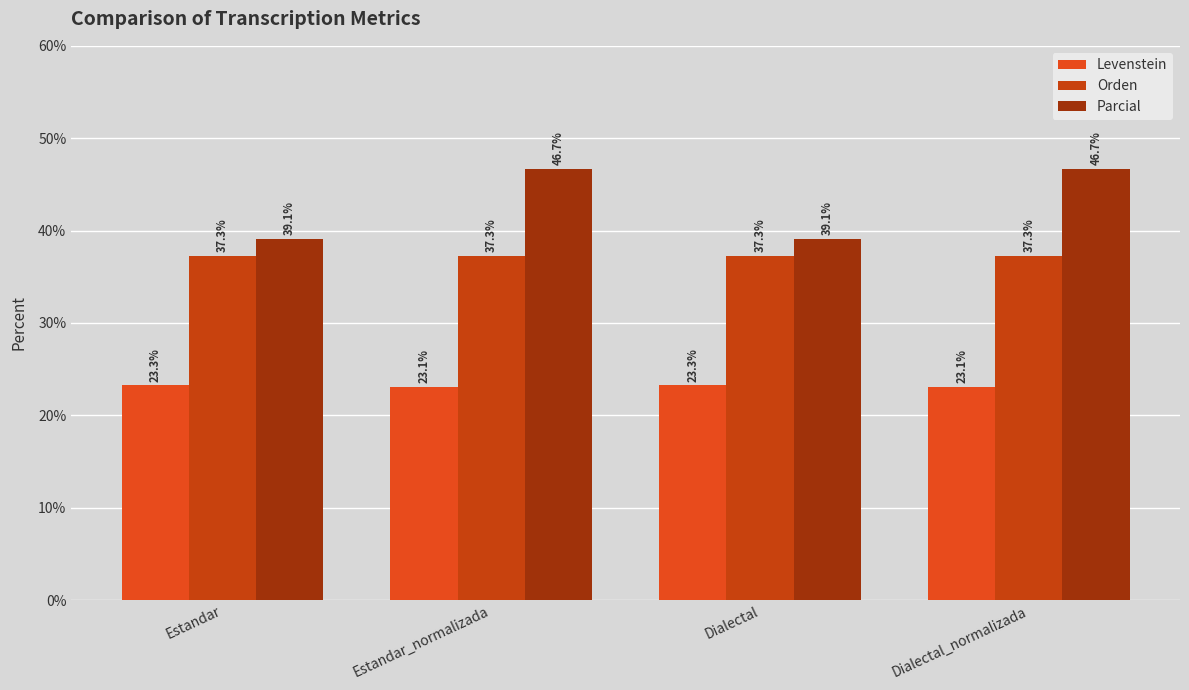

Count the Levenstein values in the range 23 to 24.

4